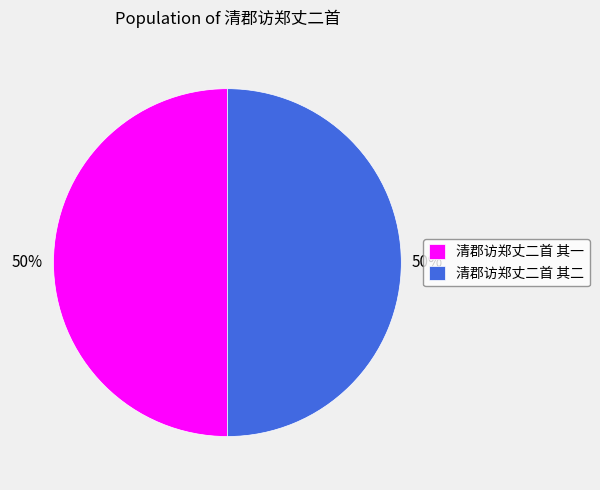

Is it true that 清郡访郑丈二首 其一 is 50% of the pie?

True